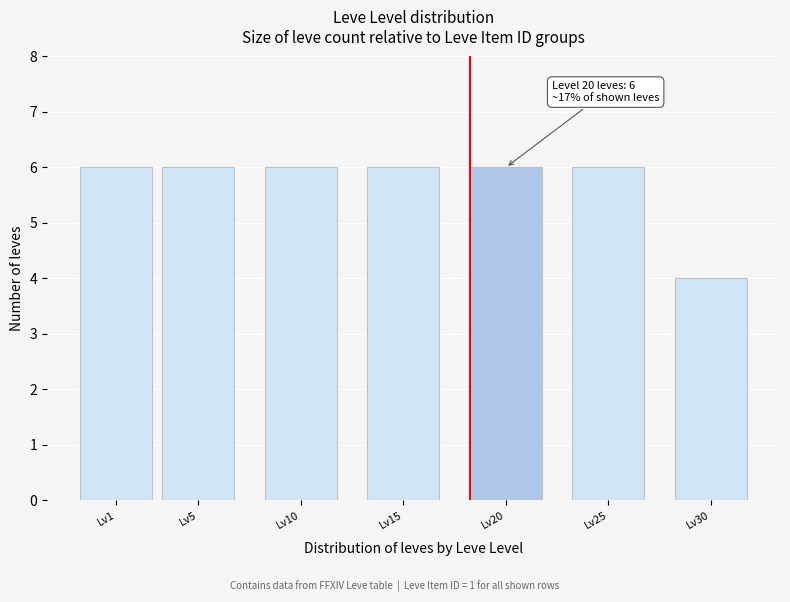

Reading left to right, extract all data points from this chart.

6	6	6	6	6	6	4